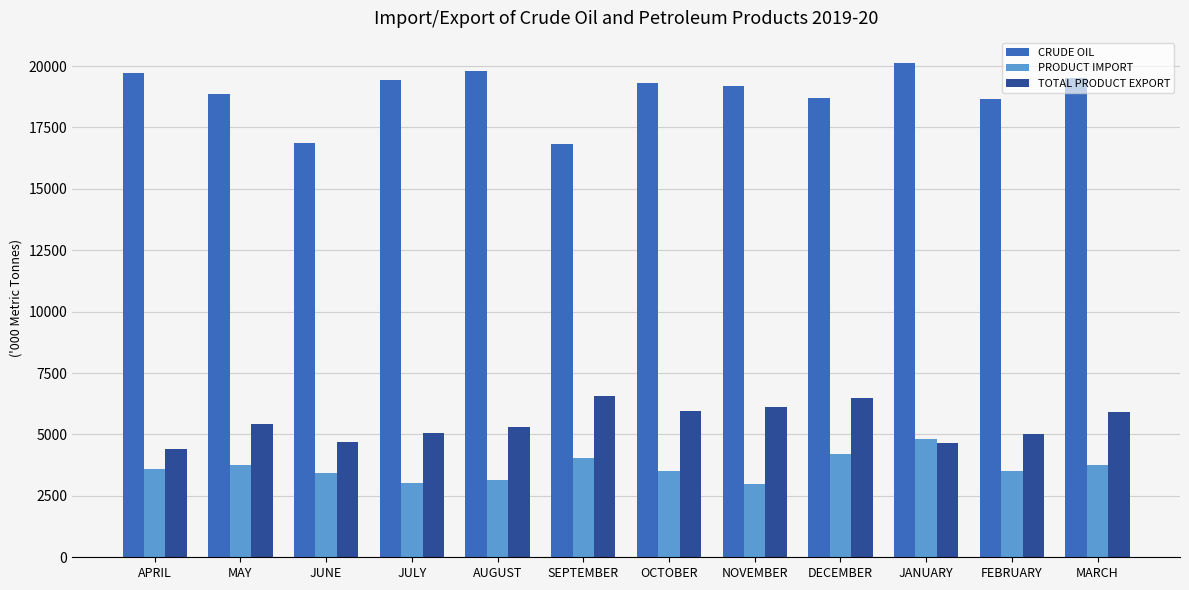

What is the difference between the maximum and second lowest values in the TOTAL PRODUCT EXPORT series?

1934